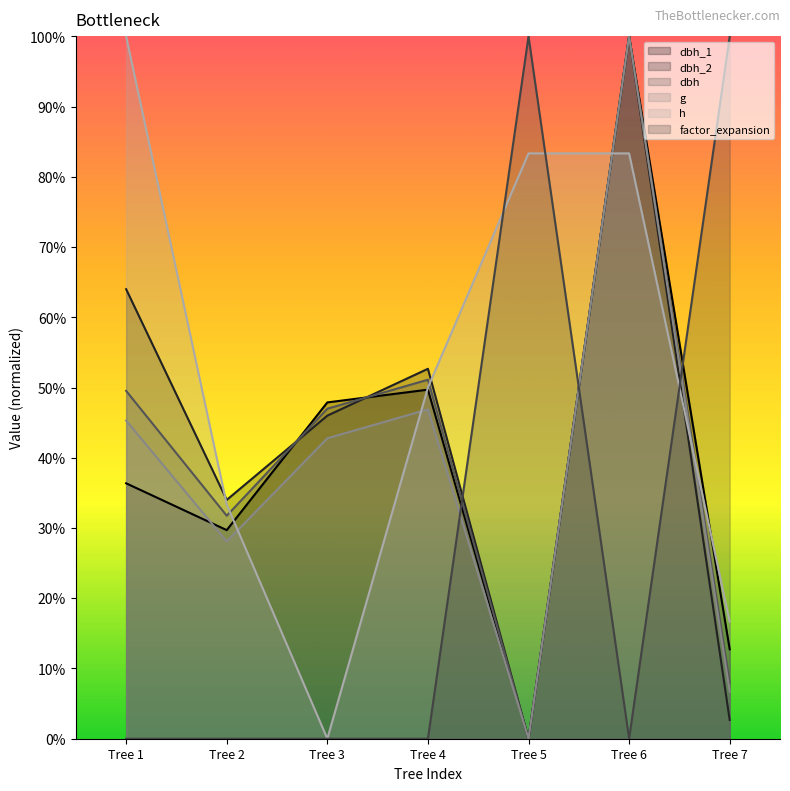

Which series has the largest total across all categories?

h